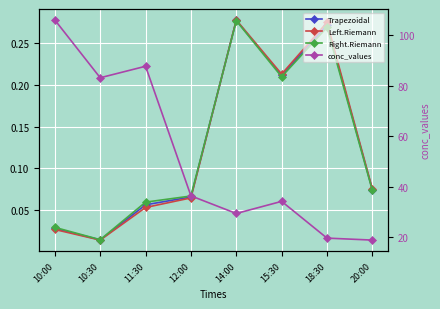

At how many categories does at least one series exceed 97?

1